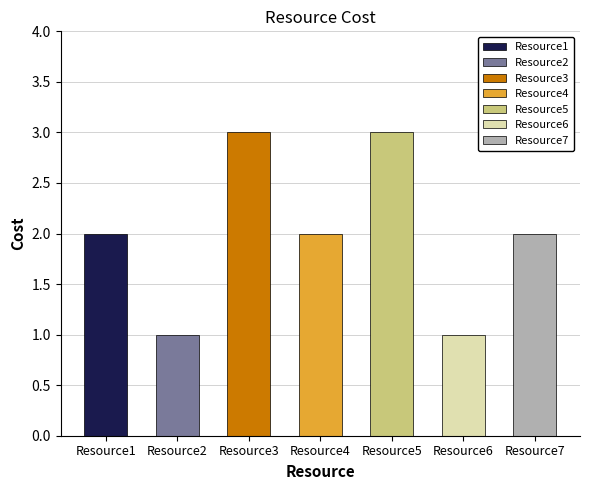

What is the ratio of the value at Resource6 to the value at Resource3?

0.3